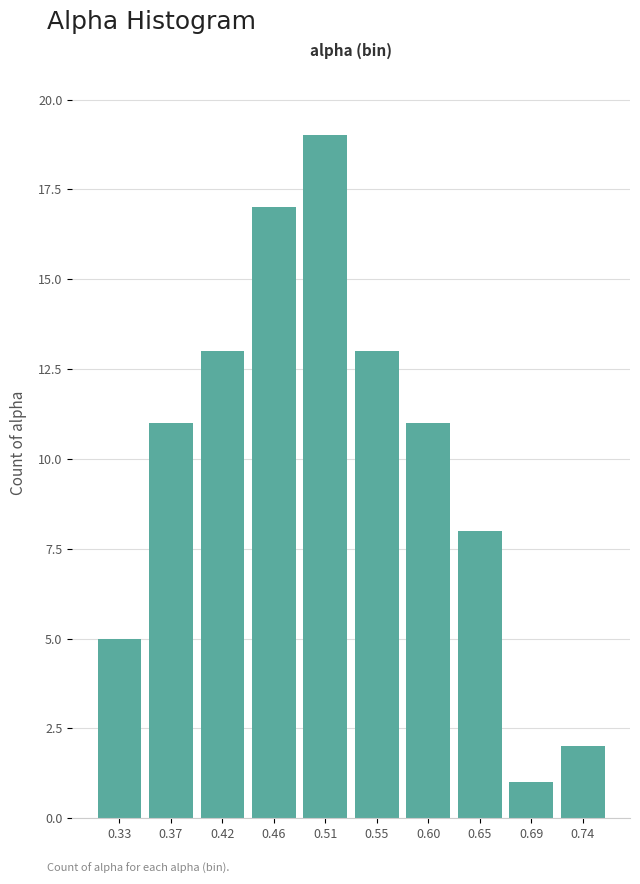

Reading left to right, list every bar in this chart as the range it spans on the x-axis followed by its height. Neither the bar edges nor the heights are printed on the chart, so give them approximately, as read against the axes.

0.305 to 0.350: 5
0.350 to 0.395: 11
0.395 to 0.440: 13
0.440 to 0.485: 17
0.485 to 0.530: 19
0.530 to 0.575: 13
0.575 to 0.625: 11
0.625 to 0.670: 8
0.670 to 0.715: 1
0.715 to 0.760: 2